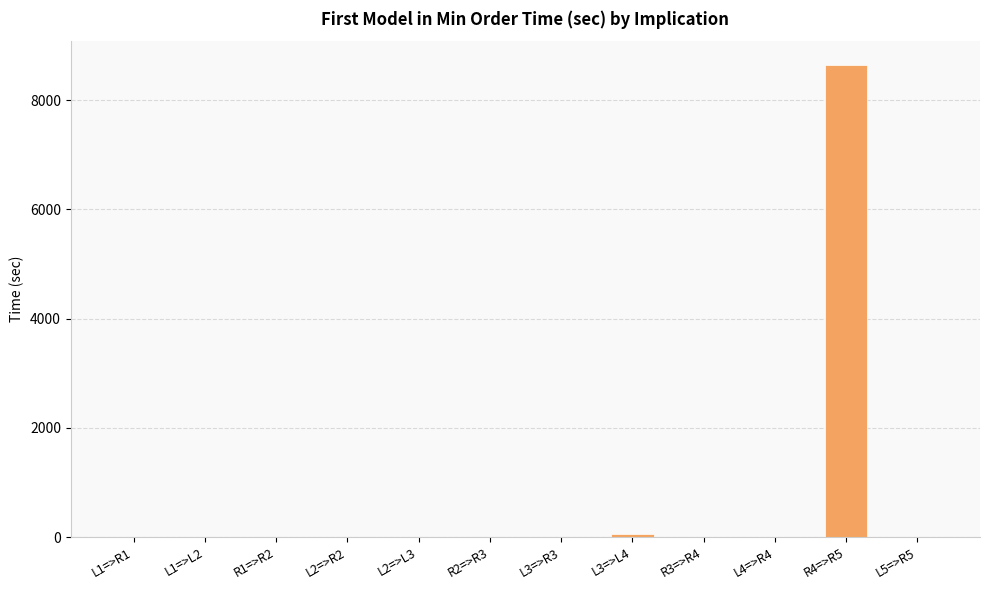

What is the maximum value shown in the chart?

8648.4